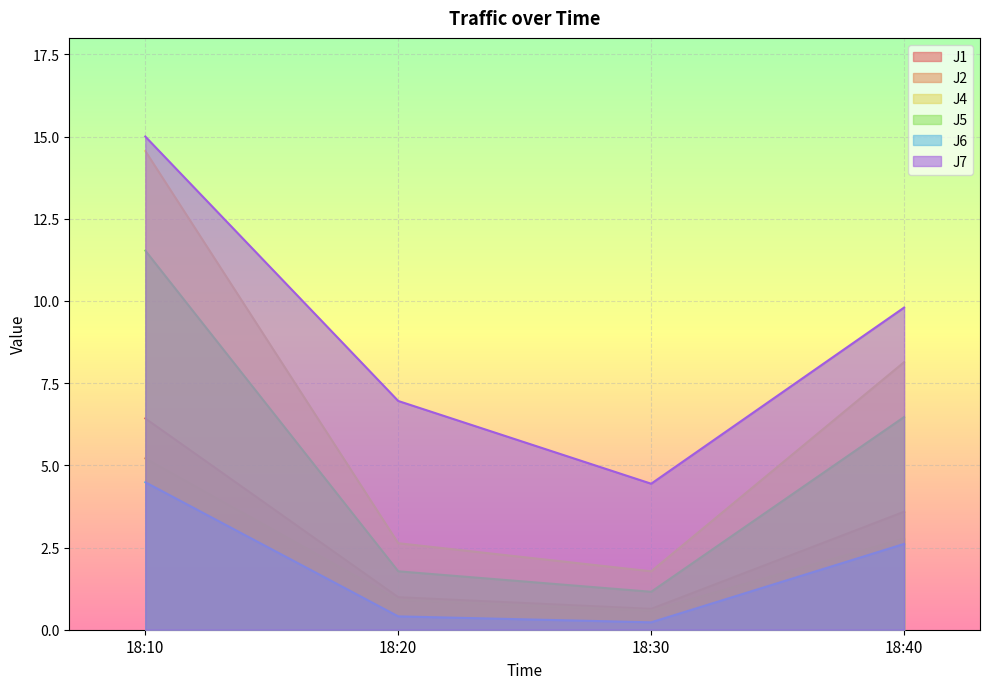

How many categories are shown in the chart?

4